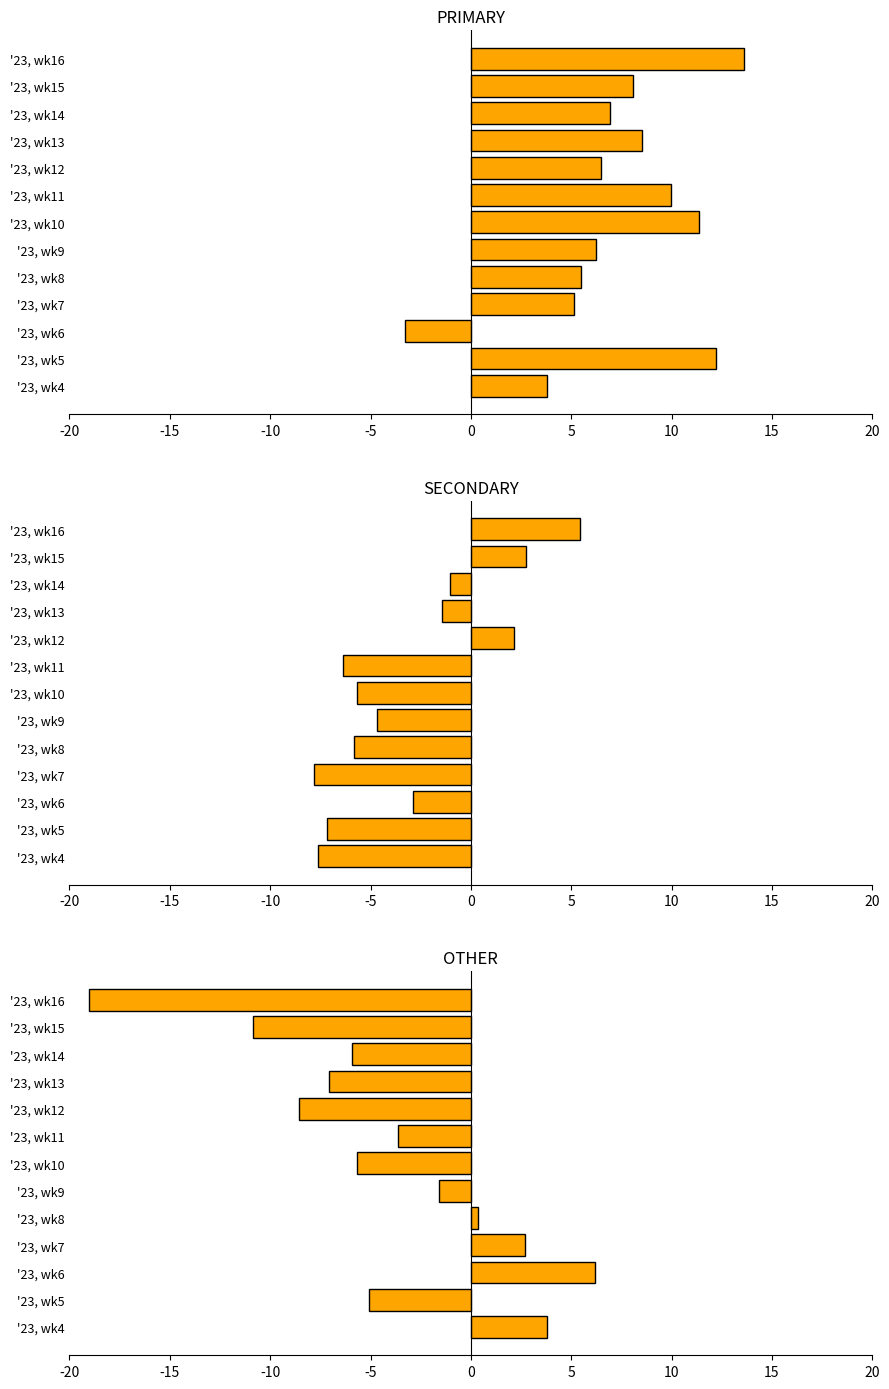

What is the label of the 7th bar from the right?

10